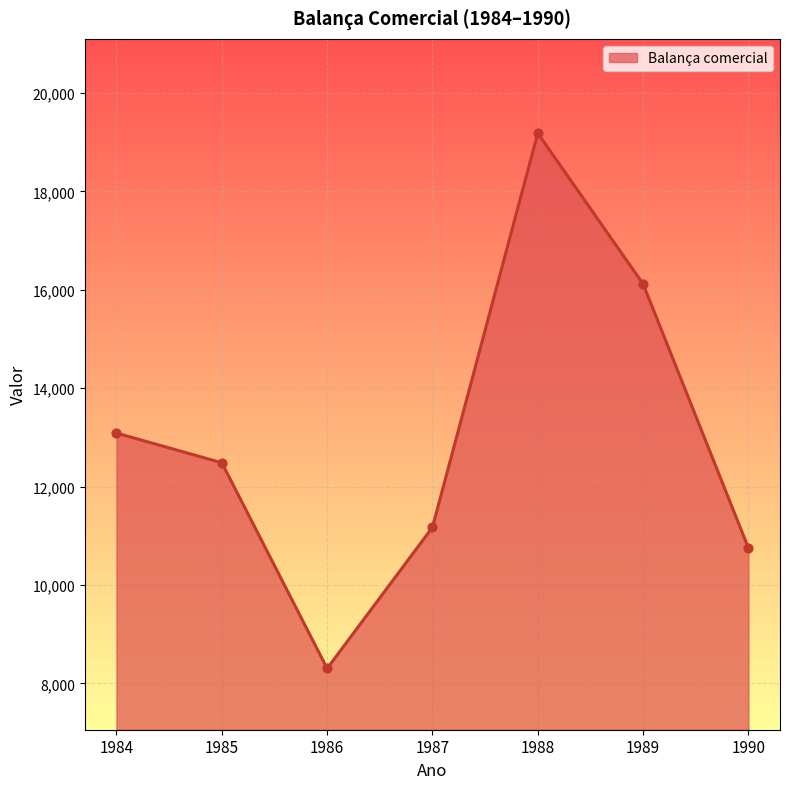

Approximately how many times larger is the value at 1985 compared to 1989?

0.8